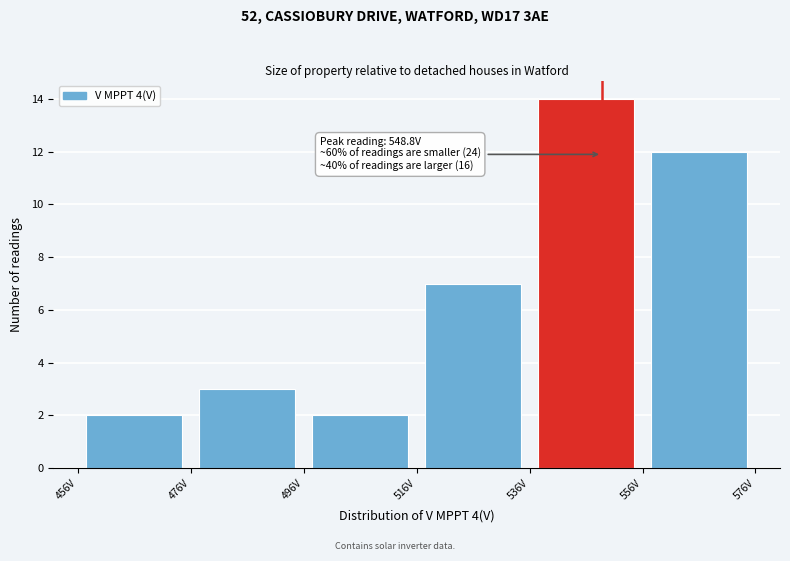

Which range on the x-axis has the tallest bar?

536 to 556